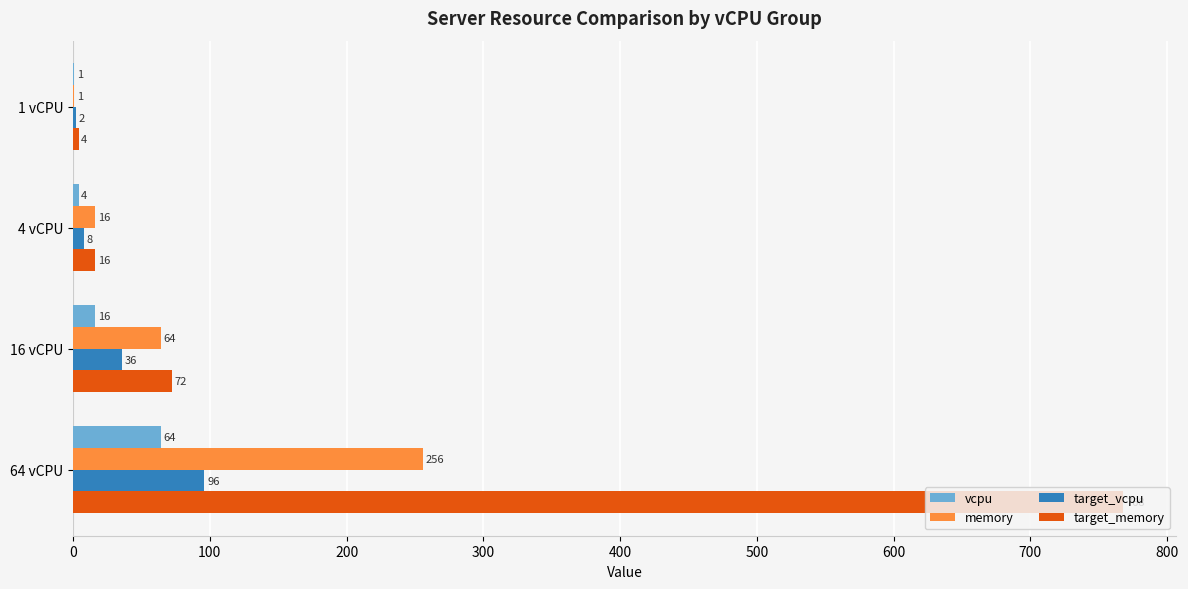

Is it true that memory equals 82 at 64 vCPU?

False